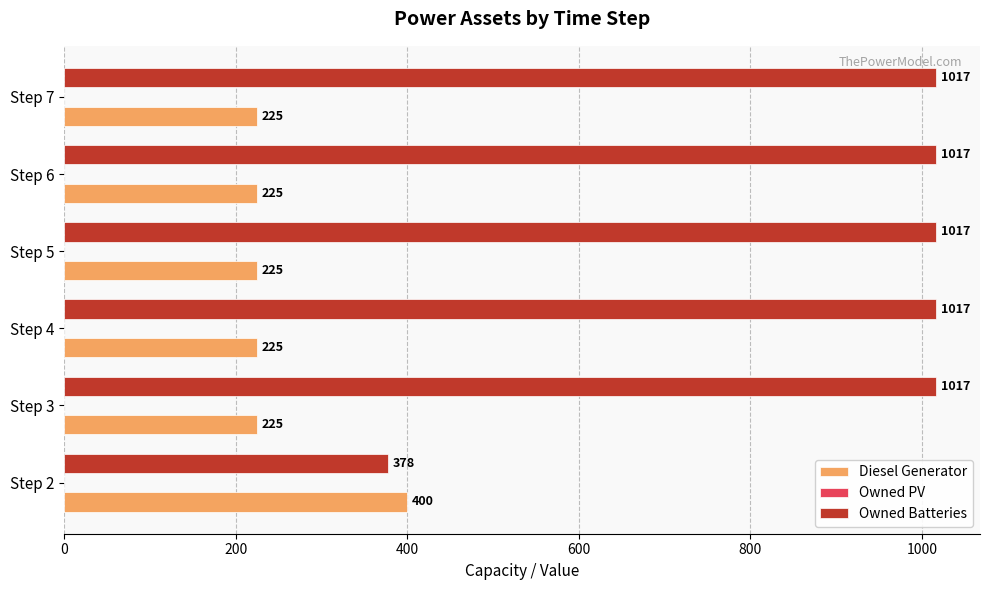

What is the minimum value shown in the chart?

225